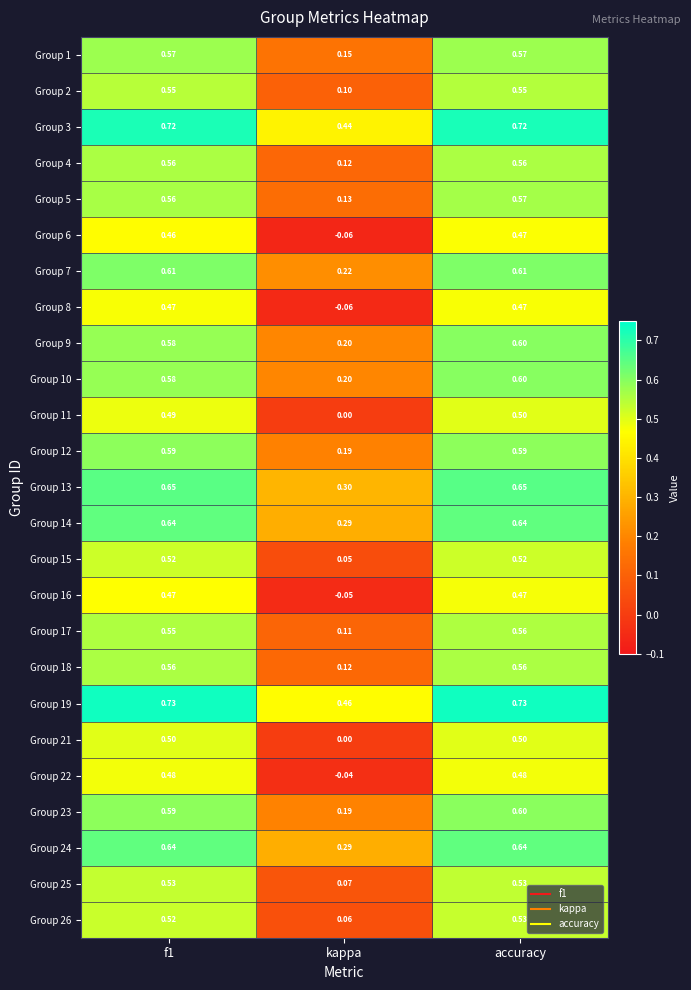

At which label does Group 16 reach its minimum?

kappa